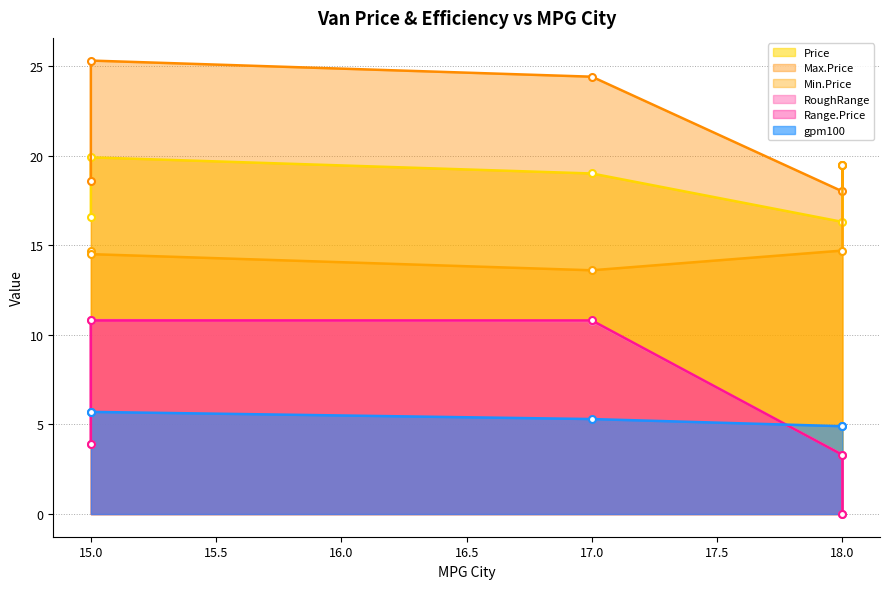

Reading left to right, extract all data points from this chart.

Price: 16.6	19.9	19.0	16.3	19.5
Max.Price: 18.6	25.3	24.4	18.0	19.5
Min.Price: 14.7	14.5	13.6	14.7	19.5
RoughRange: 3.9	10.8	10.8	3.3	0.0
Range.Price: 3.9	10.8	10.8	3.3	0.0
gpm100: 5.7	5.7	5.3	4.9	4.9